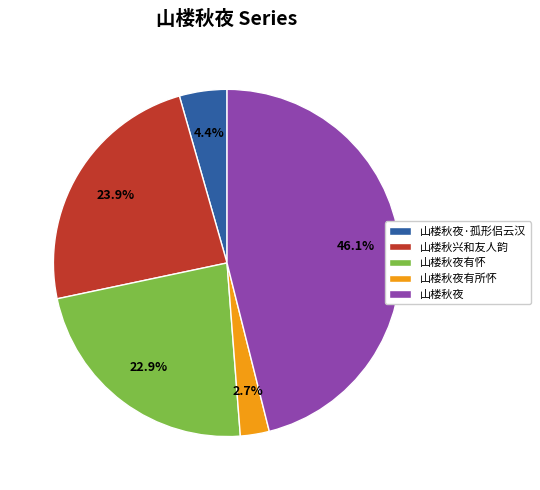

Is there a majority slice in this chart?

No